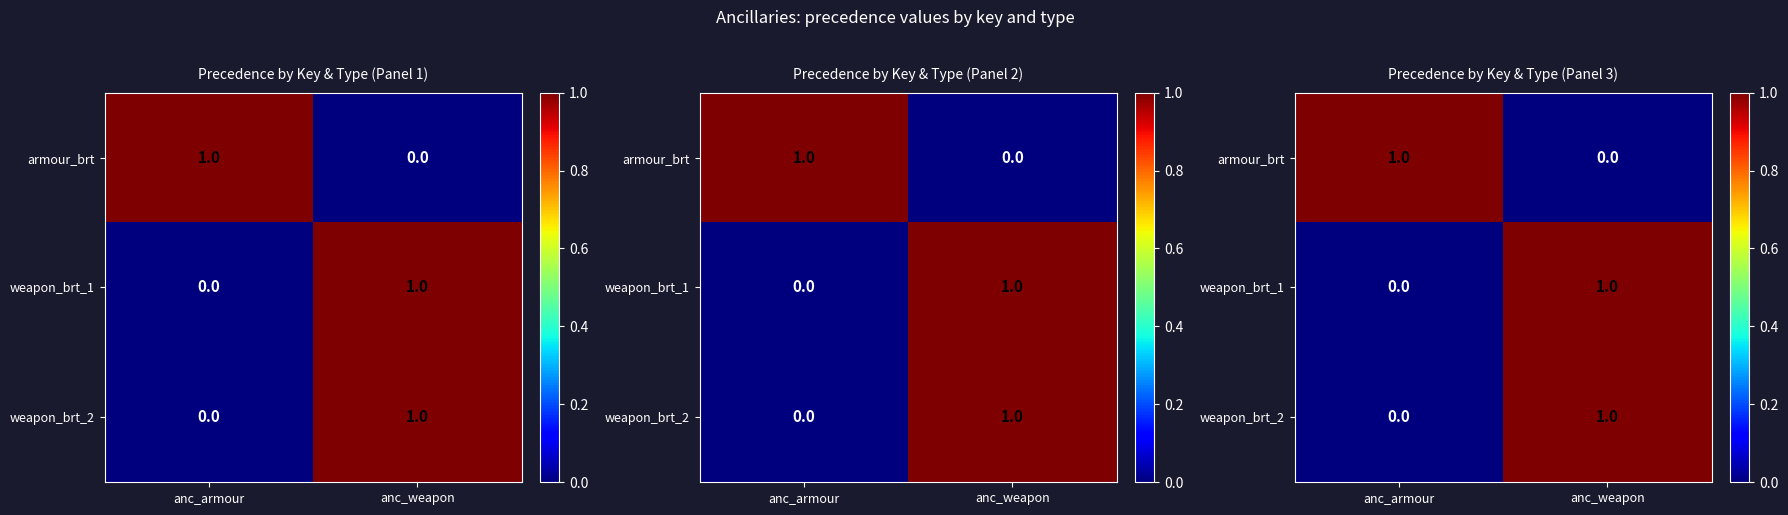

The value of weapon_brt_2 at anc_armour is 0. True or false?

True